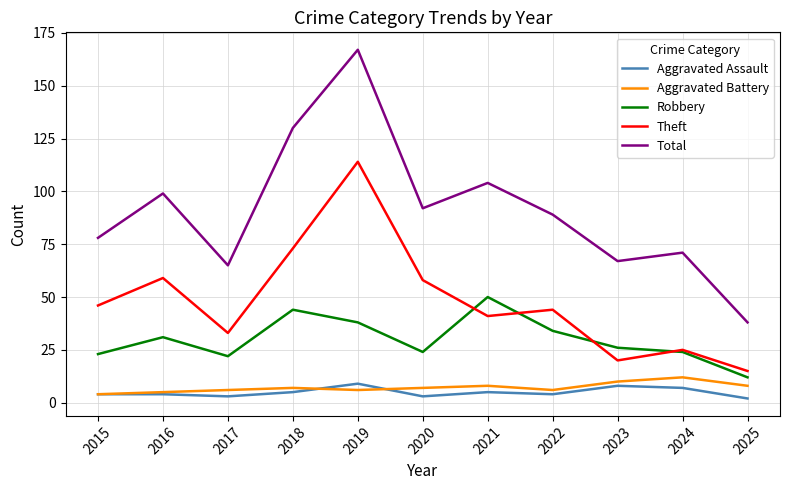

Rank the series at 2023 from highest to lowest value.

Total, Robbery, Theft, Aggravated Battery, Aggravated Assault